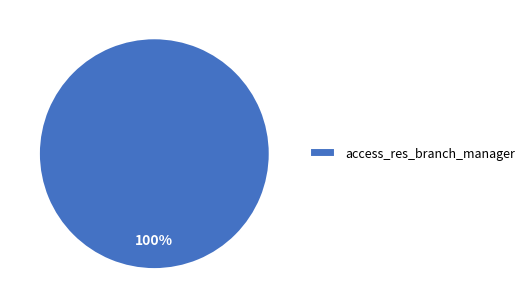

True or false: access_res_branch_manager accounts for 86% of the total.

False